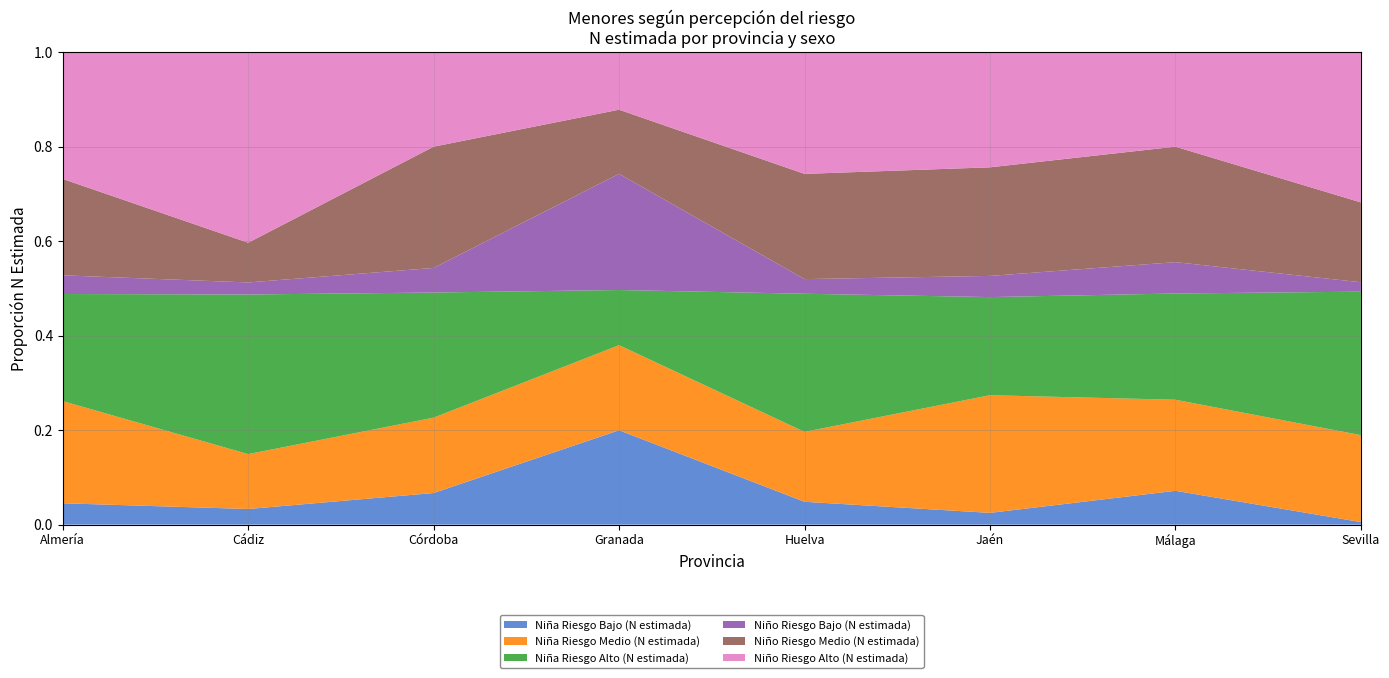

Reading left to right, transcribe all the data shown in this chart.

Niña Riesgo Bajo (N estimada): 5126	6974	9296	26138	4348	2897	20217	1786
Niña Riesgo Medio (N estimada): 24494	24467	22131	23577	13293	28948	54380	60469
Niña Riesgo Alto (N estimada): 25681	71118	36751	15274	26260	24140	63451	99800
Niño Riesgo Bajo (N estimada): 4480	5374	7221	32182	2785	5212	18719	6555
Niño Riesgo Medio (N estimada): 23109	17698	35620	17769	20004	26716	68963	55539
Niño Riesgo Alto (N estimada): 30382	84894	27739	15917	23130	28317	56404	104457